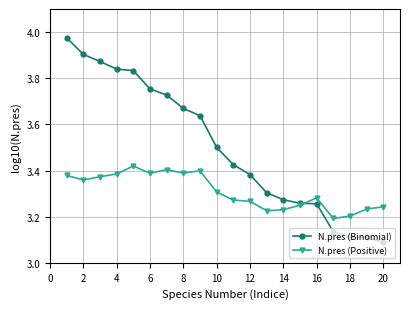

True or false: N.pres (Positive) has more than 1 interior local peaks.

True